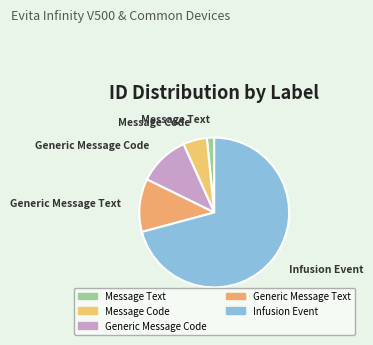

The Message Text slice represents 15% of the pie. True or false?

False